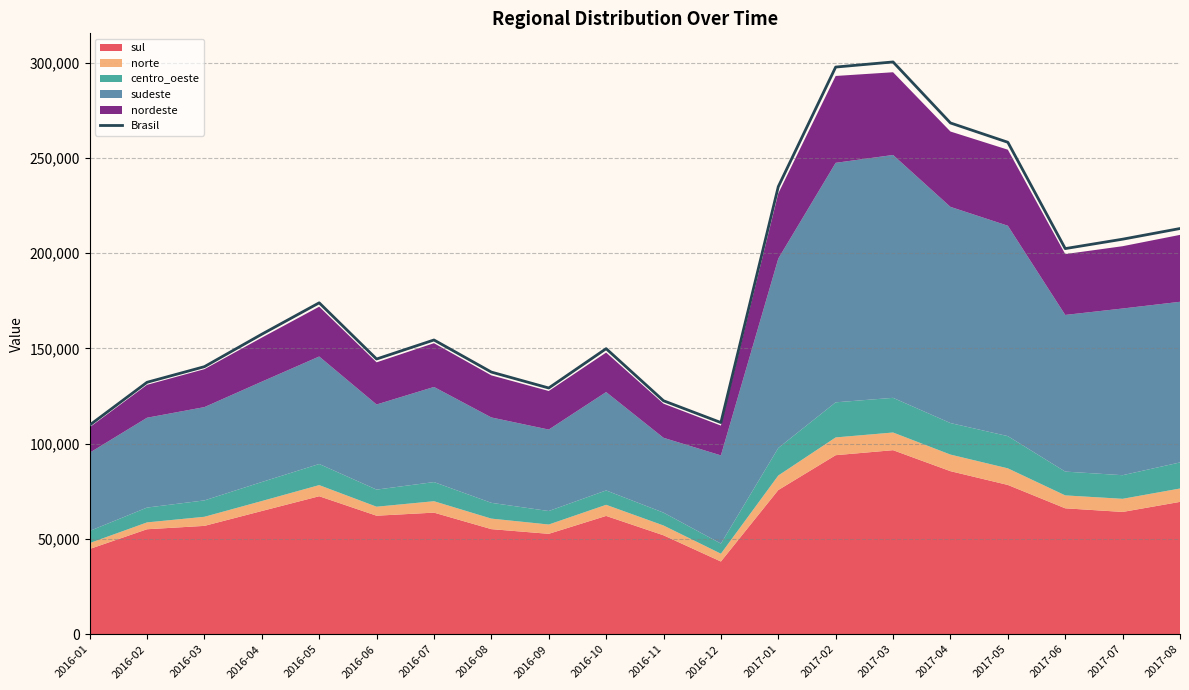

What is the label of the 18th point from the right?

2016-03